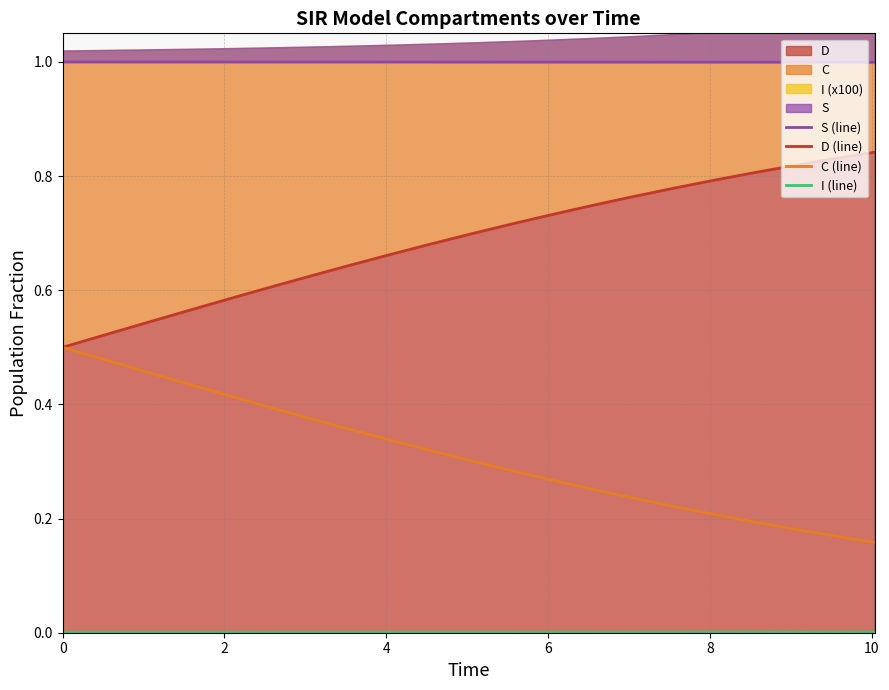

Reading left to right, what are all the values shown in this chart?

S (line): 1.0	1.0	1.0	1.0	1.0	1.0	1.0	1.0	1.0	1.0	1.0	1.0	1.0	1.0	1.0	1.0	1.0	1.0	1.0	1.0	1.0
D (line): 0.5	0.5	0.5	0.6	0.6	0.6	0.6	0.6	0.7	0.7	0.7	0.7	0.7	0.7	0.8	0.8	0.8	0.8	0.8	0.8	0.8
C (line): 0.5	0.5	0.5	0.4	0.4	0.4	0.4	0.4	0.3	0.3	0.3	0.3	0.3	0.3	0.2	0.2	0.2	0.2	0.2	0.2	0.2
I (line): 0.0	0.0	0.0	0.0	0.0	0.0	0.0	0.0	0.0	0.0	0.0	0.0	0.0	0.0	0.0	0.0	0.0	0.0	0.0	0.0	0.0